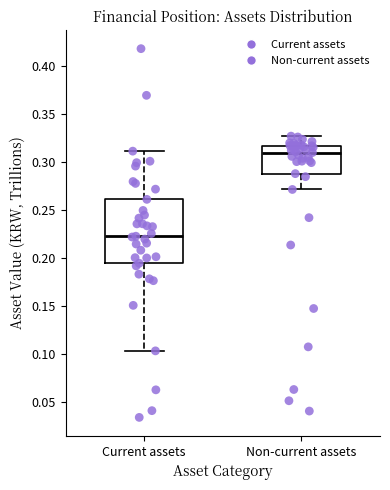

Which box has the lowest median line?

Current assets